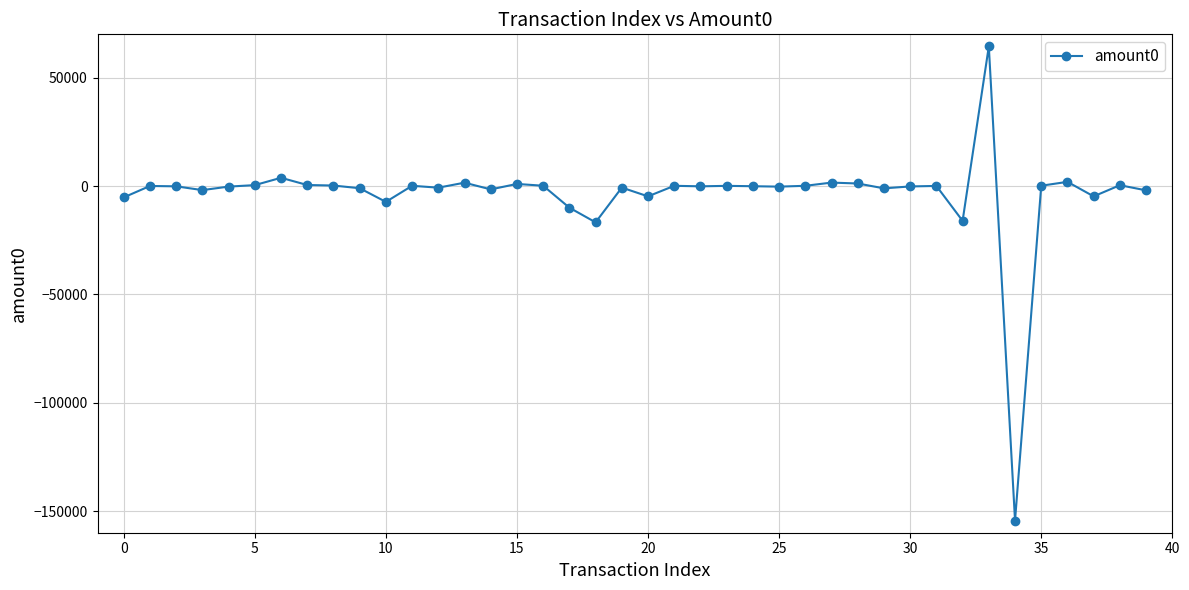

True or false: the data has more than 2 interior local peaks.

True